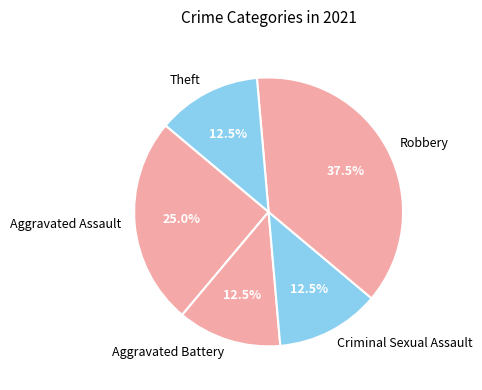

Approximately how many times larger is the value at Aggravated Battery compared to Theft?

1.0